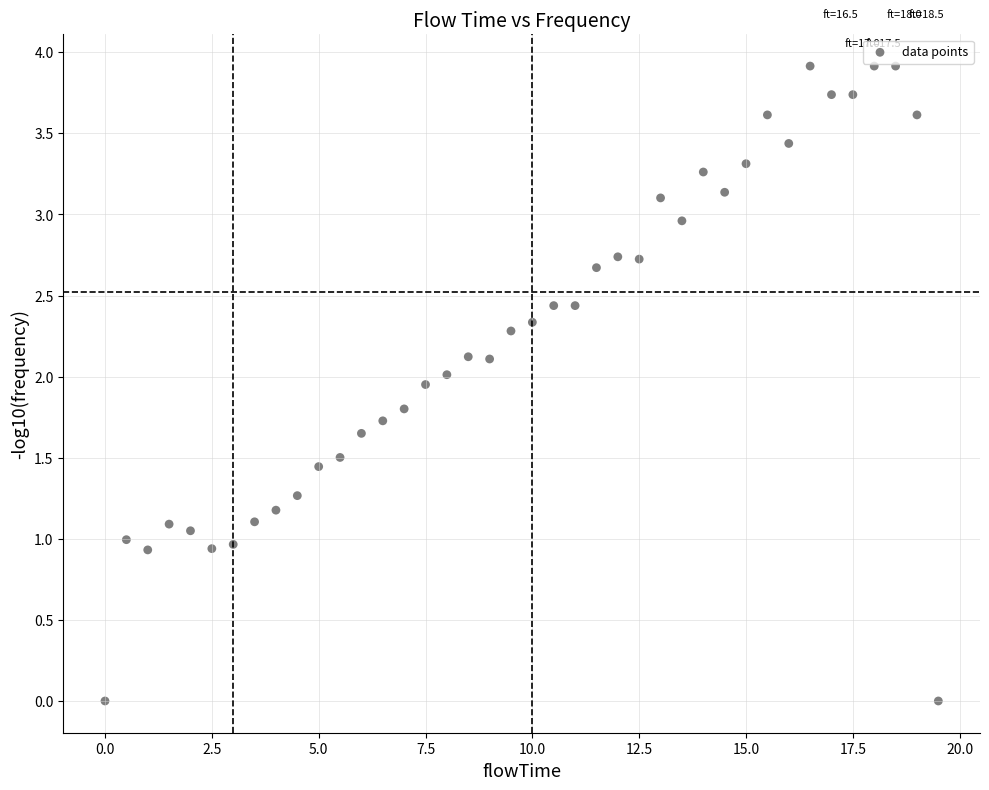

What is the range of Y values (max minus min)?

3.9